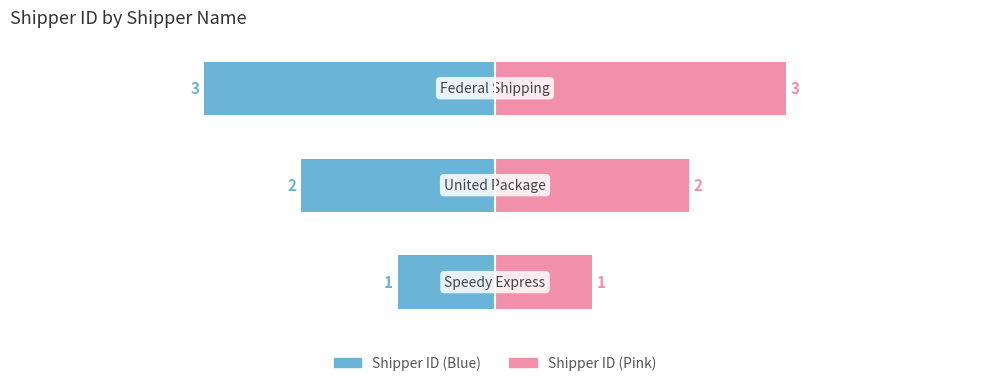

What is the average value of the Shipper ID (Left) series?

-2